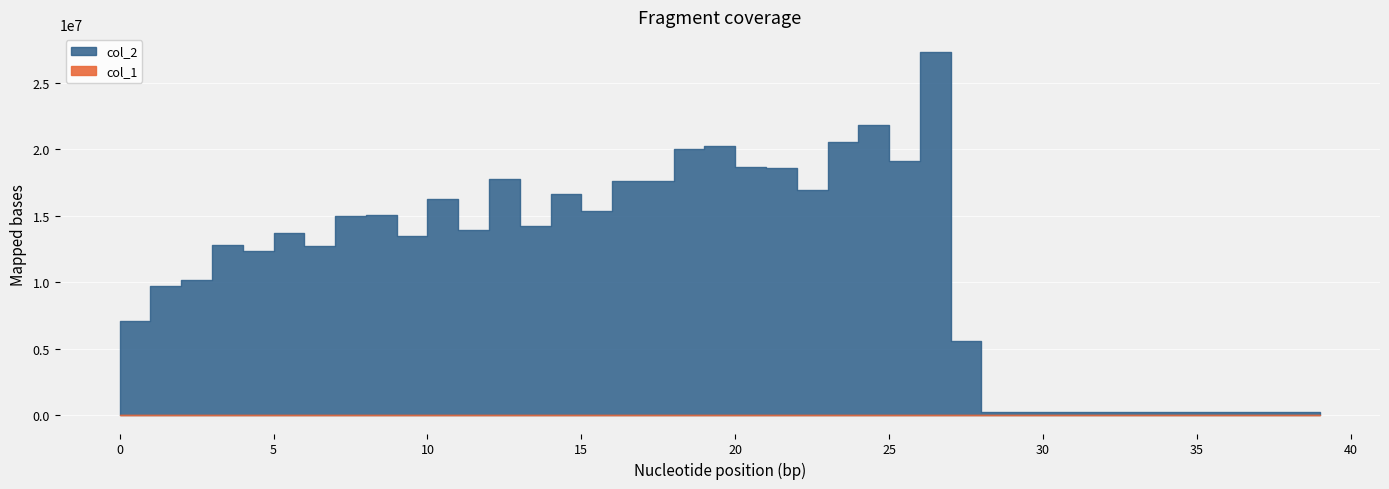

What is the sum of the col_1 values at 16 and 5?

17782